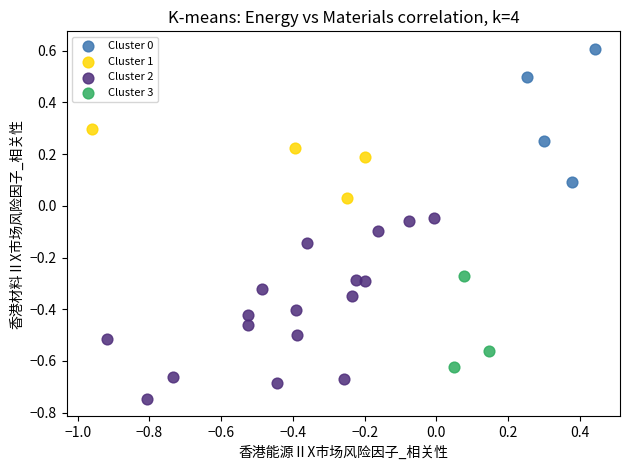

Which series has the widest spread of Y values?

Cluster 2